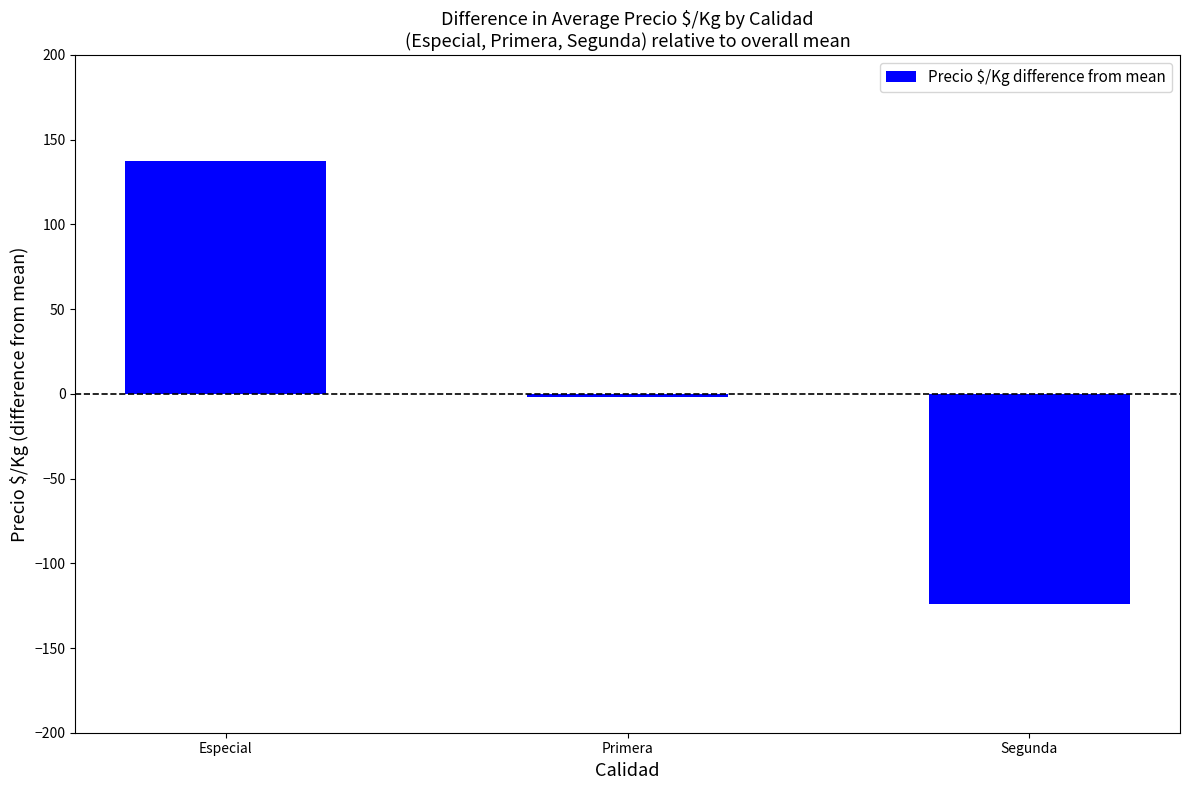

How many categories are shown in the chart?

3